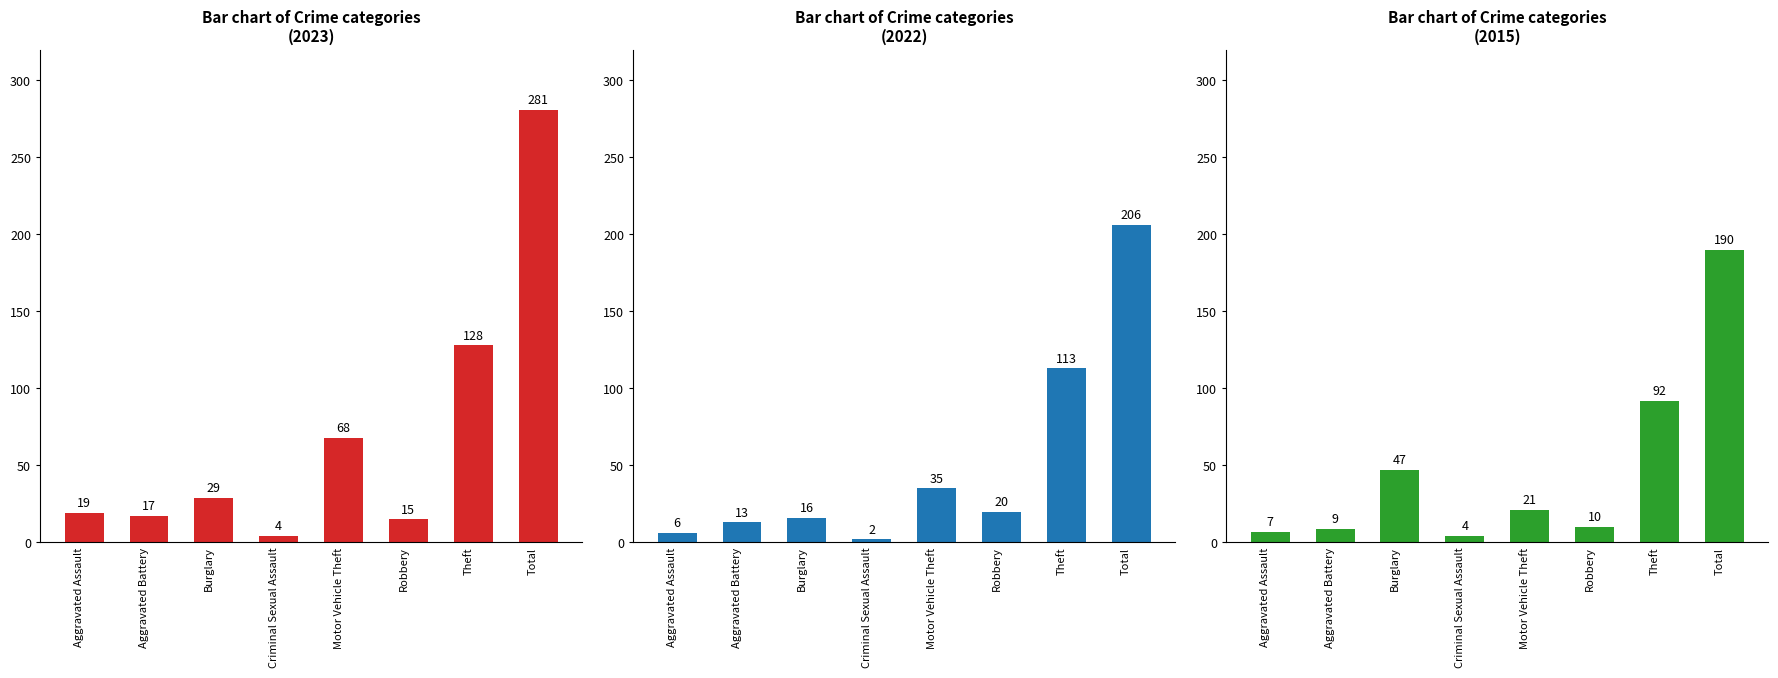

Which series has the largest total across all categories?

2023